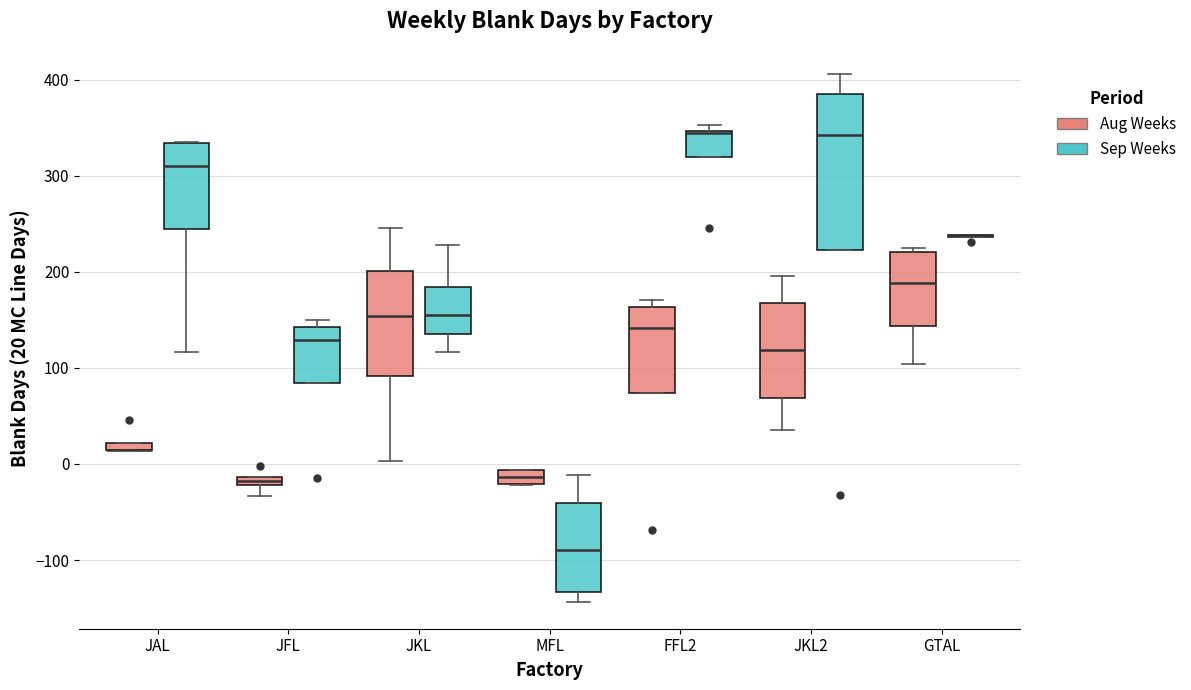

Where does the lower whisker of the box for MFL (Sep Weeks) end on the y-axis? The values are not printed on the chart, so give them approximately, as read against the axis.

-140